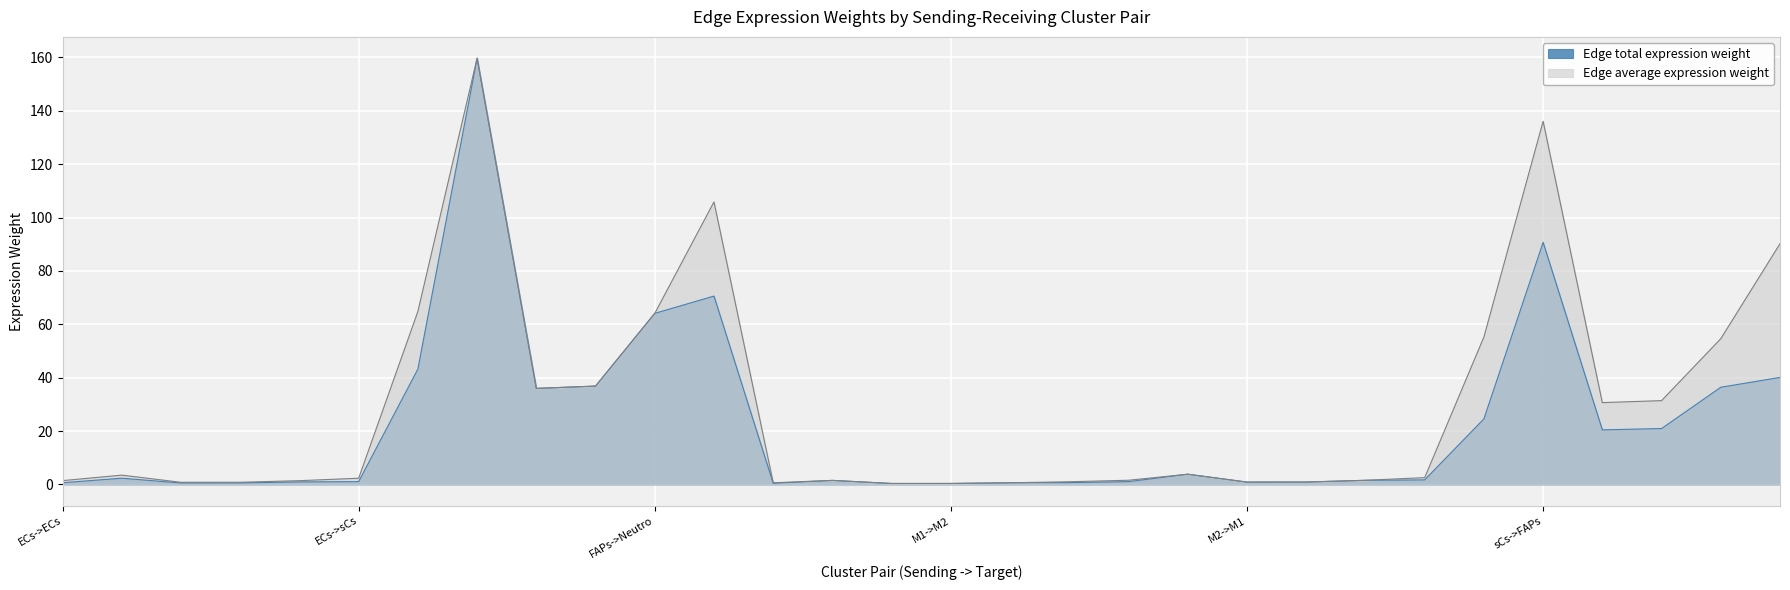

The value of Edge total expression weight at M2->ECs is 1.0. True or false?

True